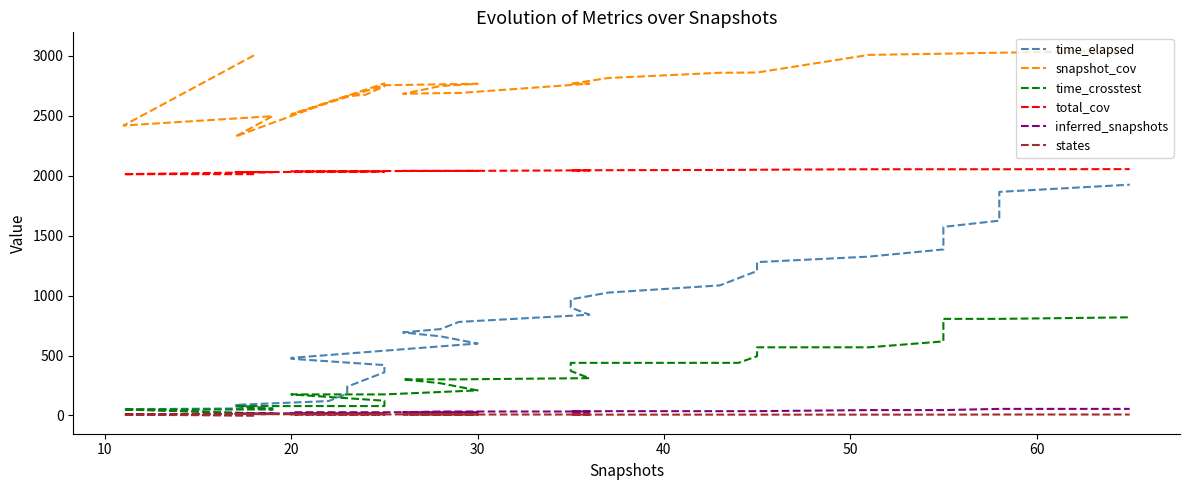

Which series has the widest spread of values?

time_elapsed